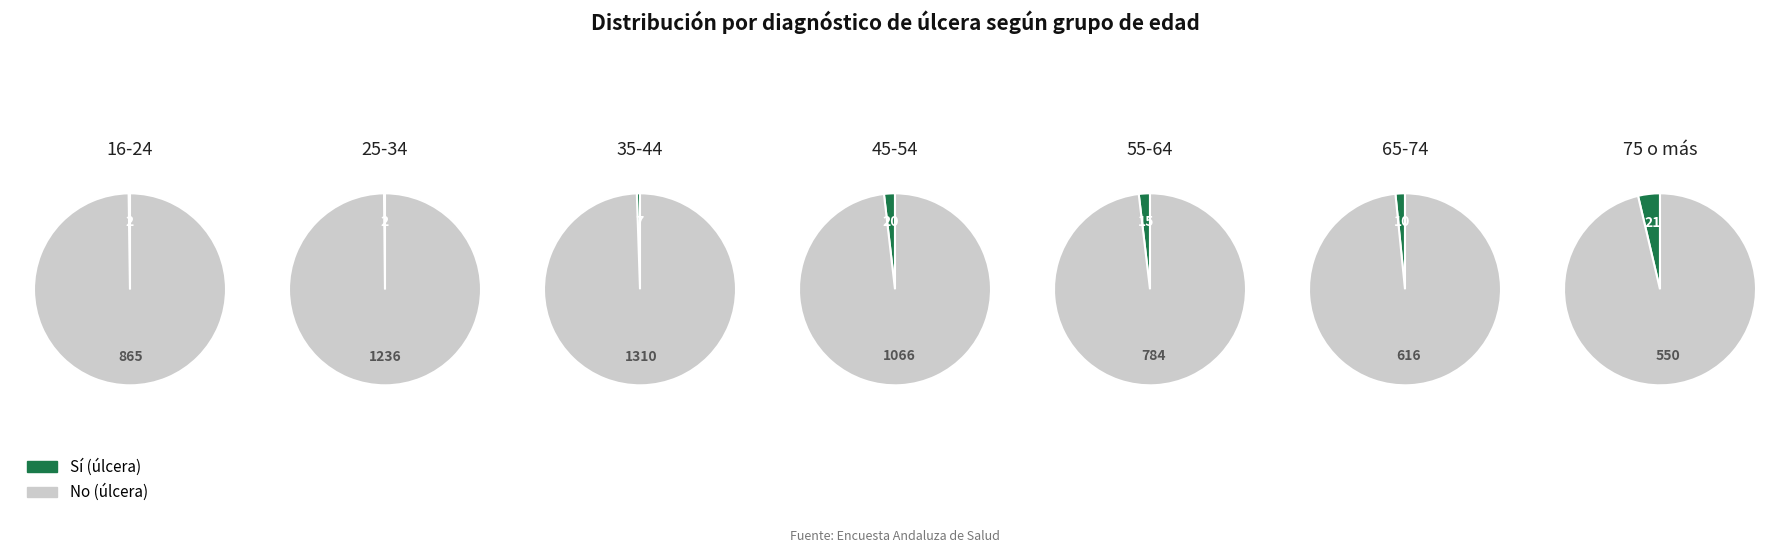

At 16-24, list the series in order from largest to smallest.

No, Sí